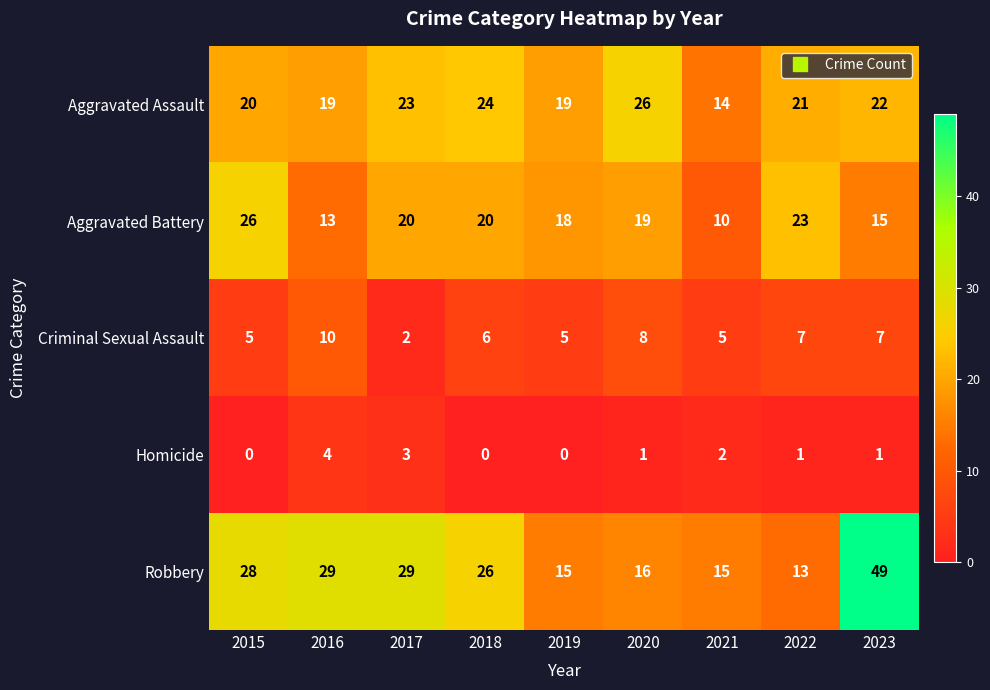

How many values in the Robbery series are below 26?

4